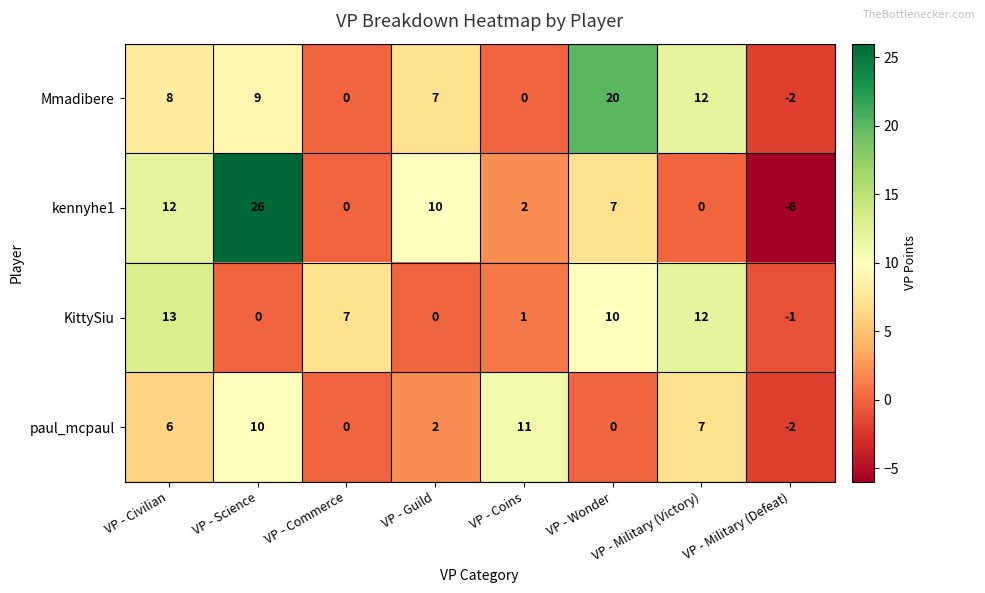

Which series has the largest total across all categories?

Mmadibere